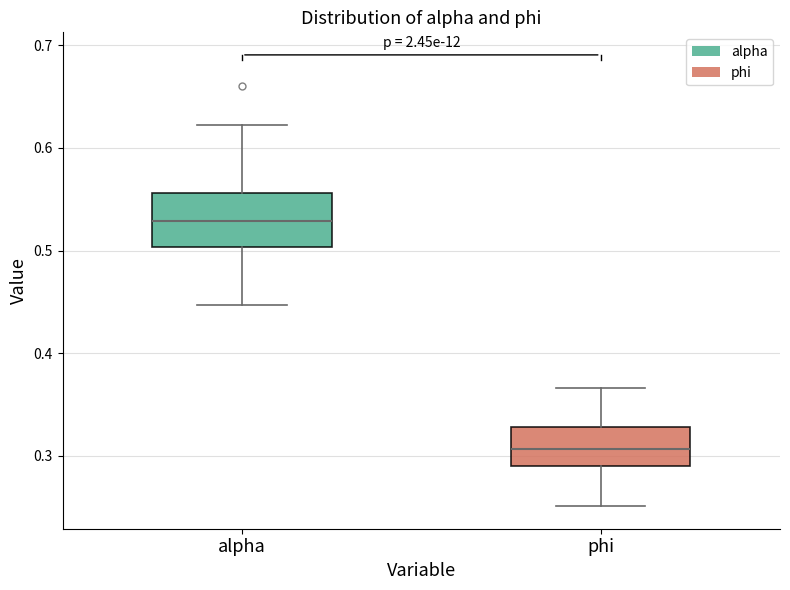

Which box has the highest median line?

alpha